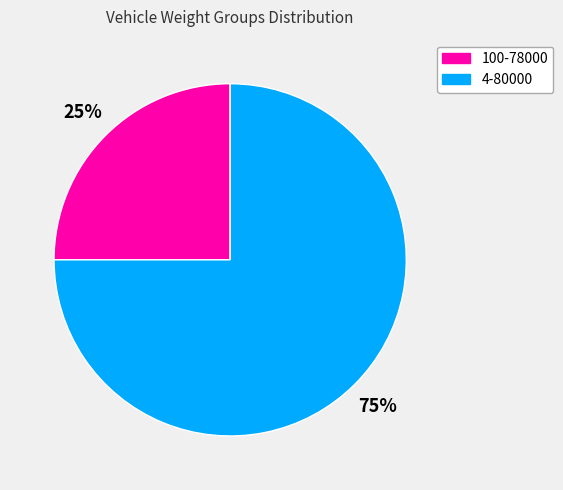

What percentage is the 4-80000 slice, to the nearest percent?

75%